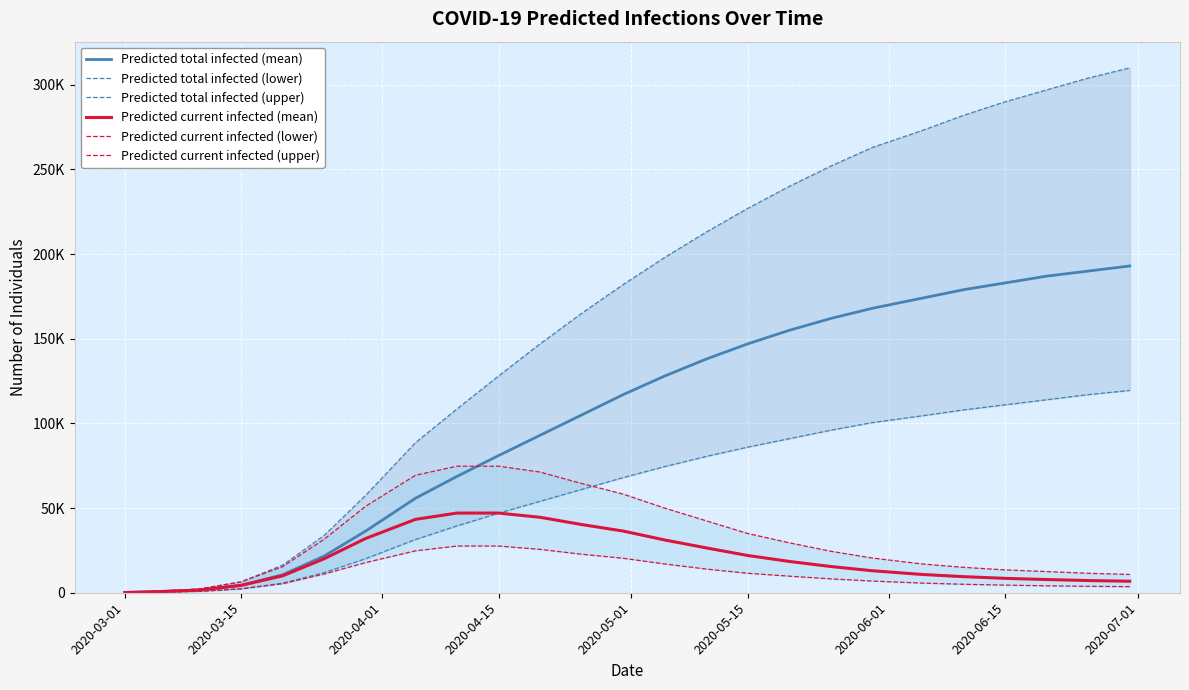

The value of Predicted current infected (mean) at 19 is 5115. True or false?

False